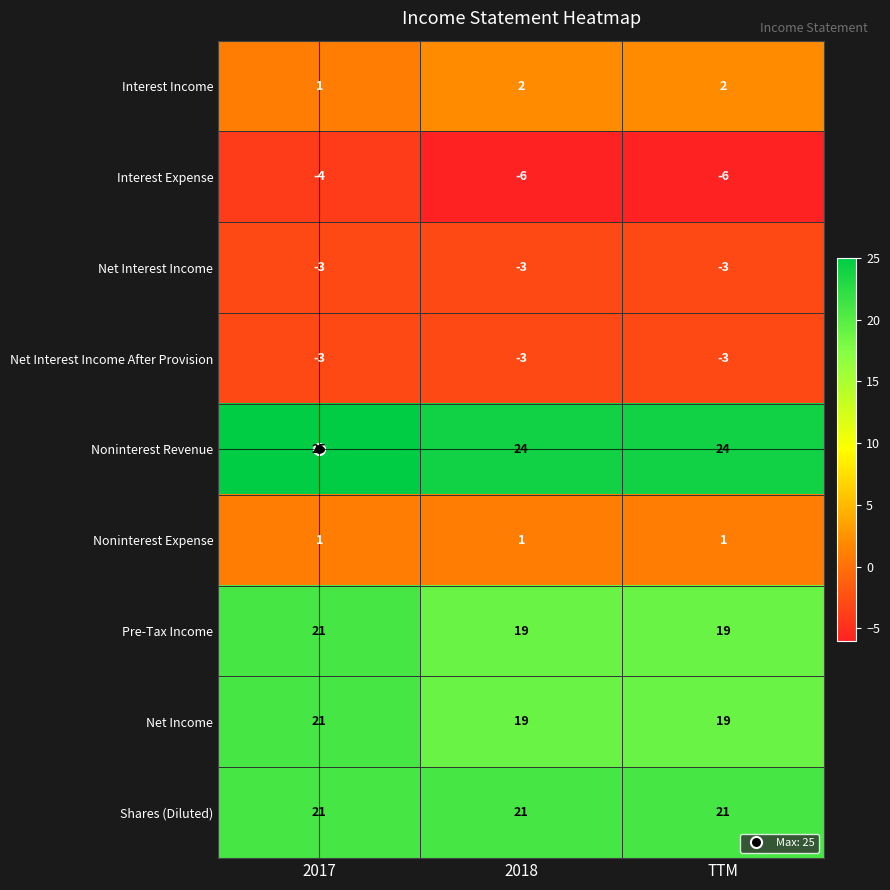

Which category has the highest value in the Net Income series?

2017